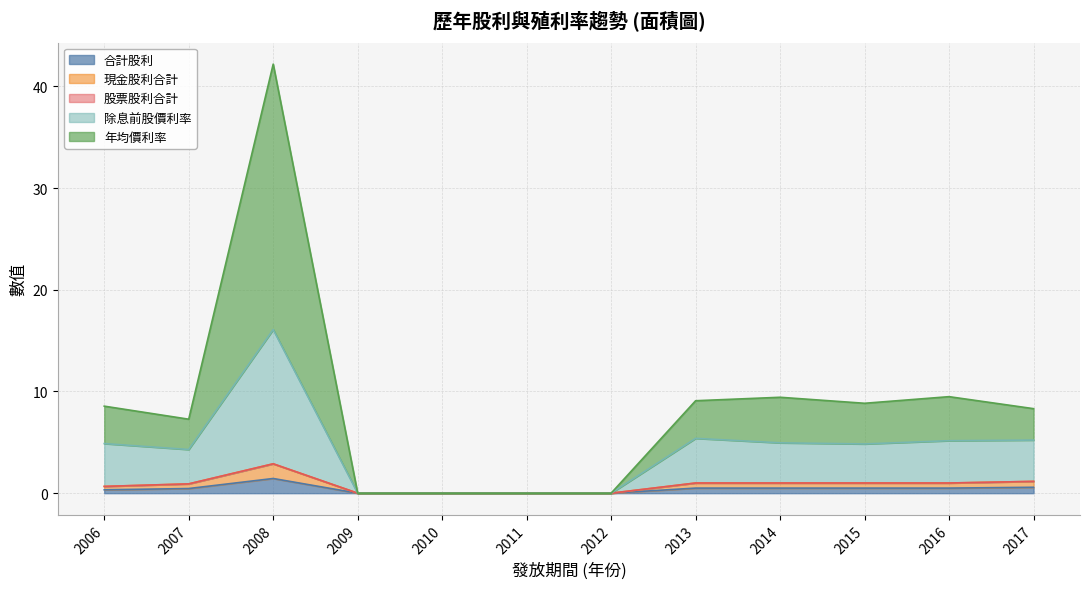

True or false: 除息前股價利率 and 合計股利 intersect in this chart.

False